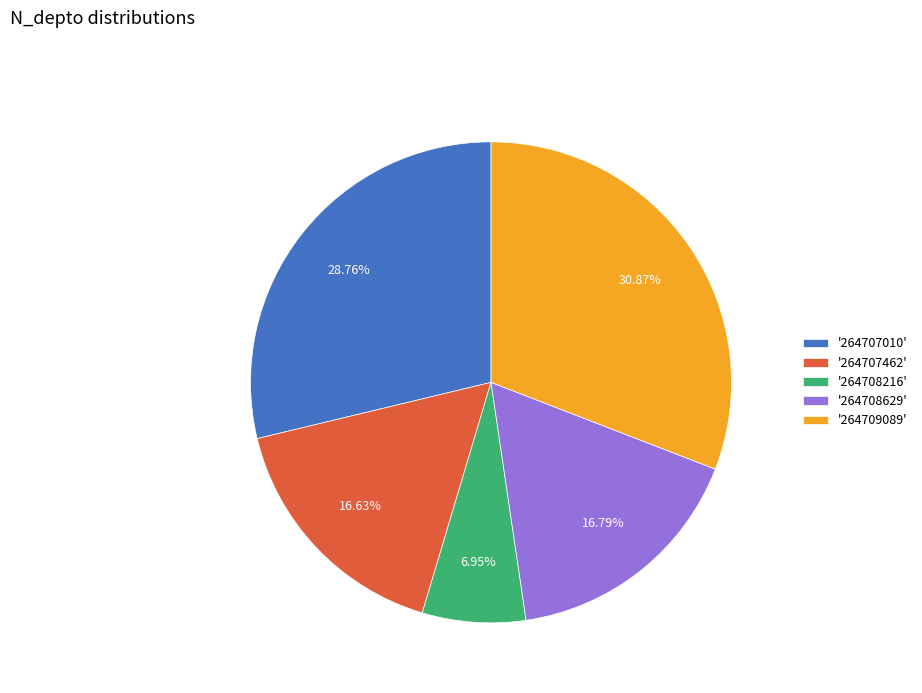

Do '264709089' and '264707462' together represent more than half of the pie?

No